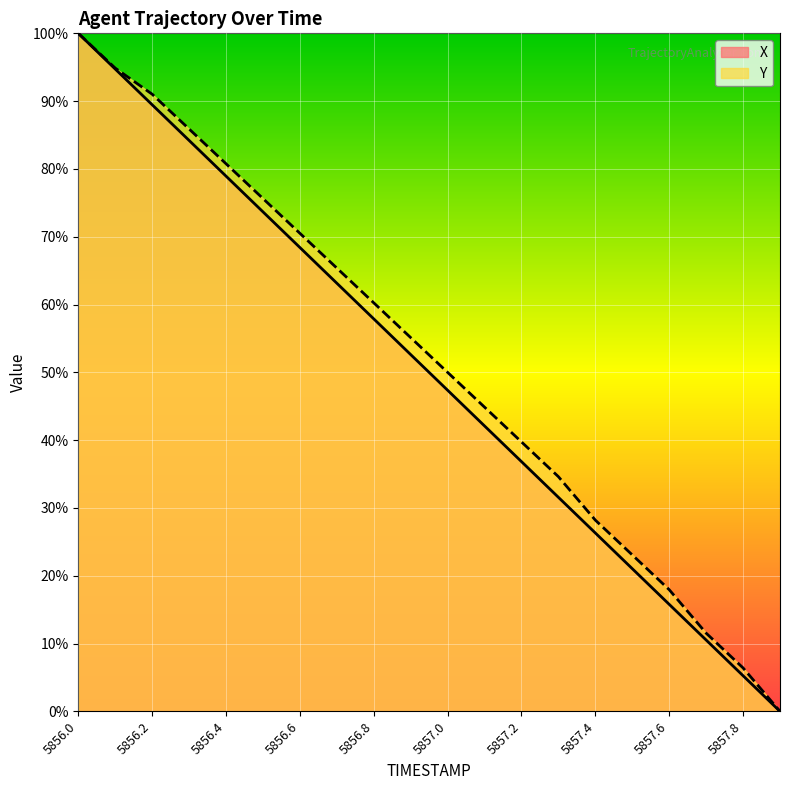

Which series has the largest range (max minus min)?

X